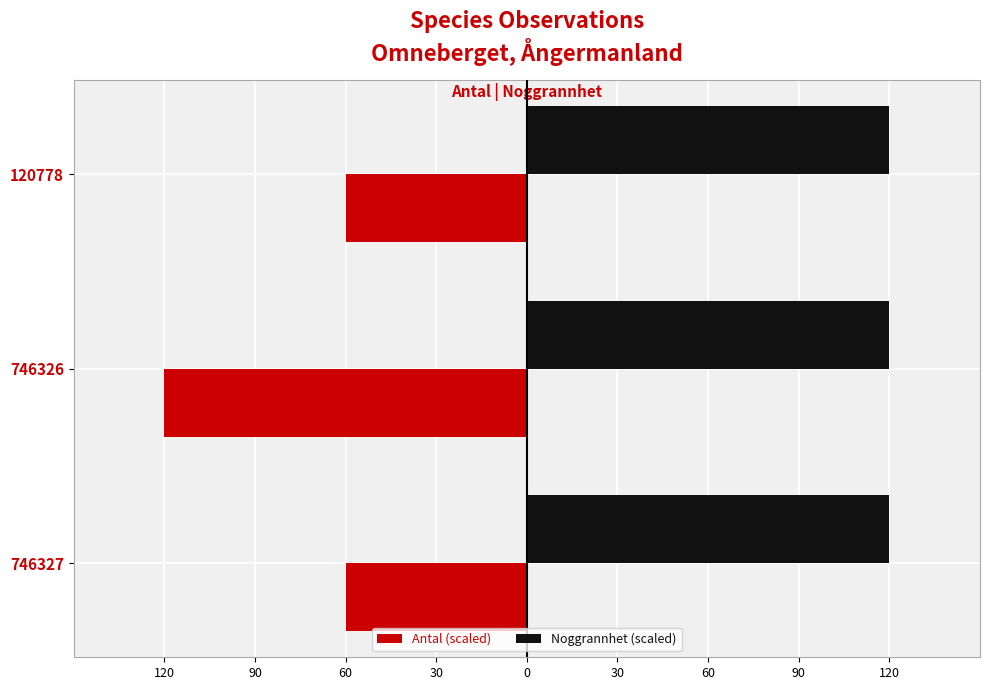

What are all the series names shown in the legend?

Antal (scaled), Noggrannhet (scaled)